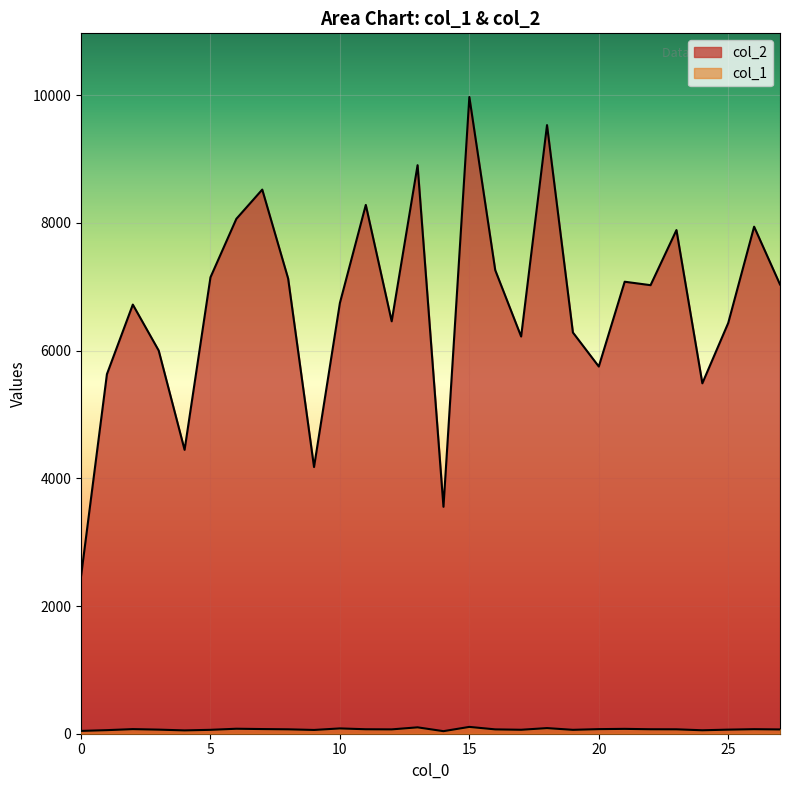

What are all the series names shown in the legend?

col_2, col_1